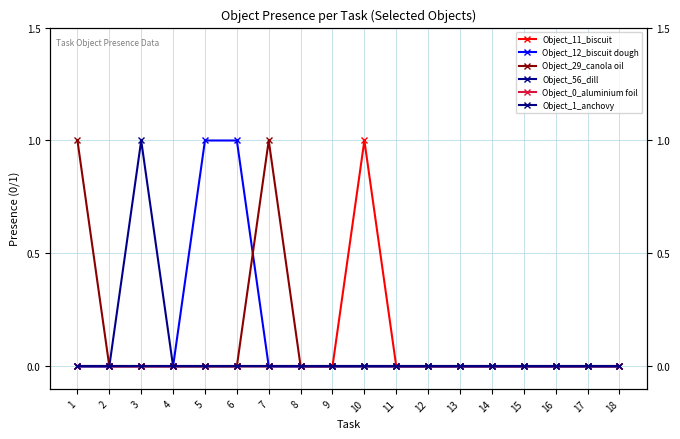

True or false: Object_1_anchovy and Object_12_biscuit dough intersect in this chart.

False